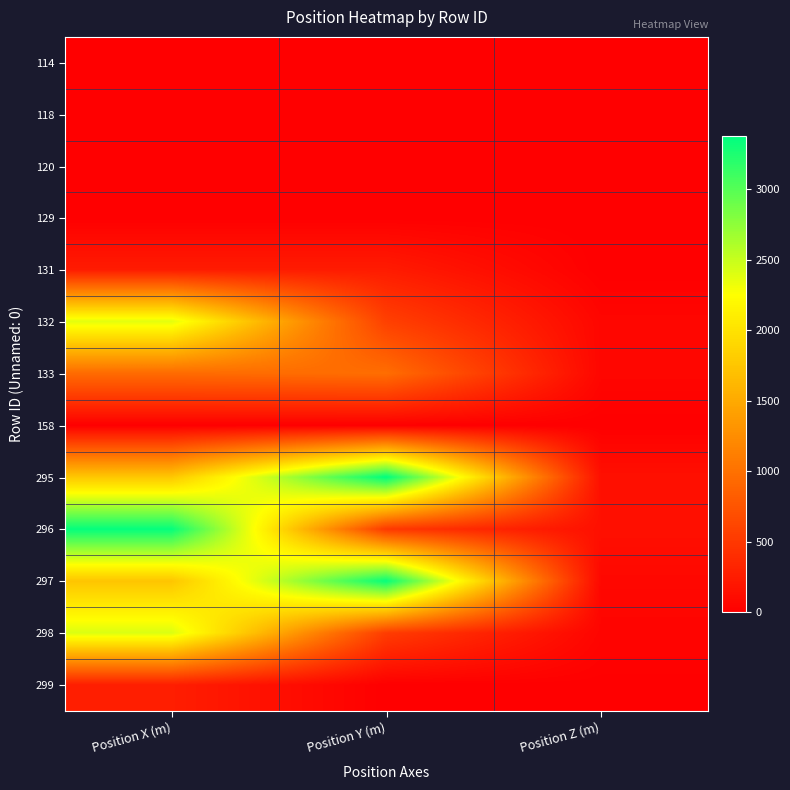

What is the total value across all series at Position Z (m)?

530